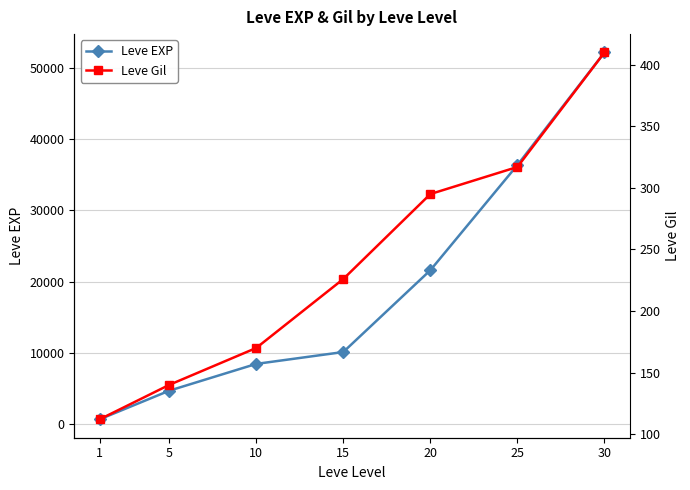

How many values in the Leve EXP series exceed 10100?

3